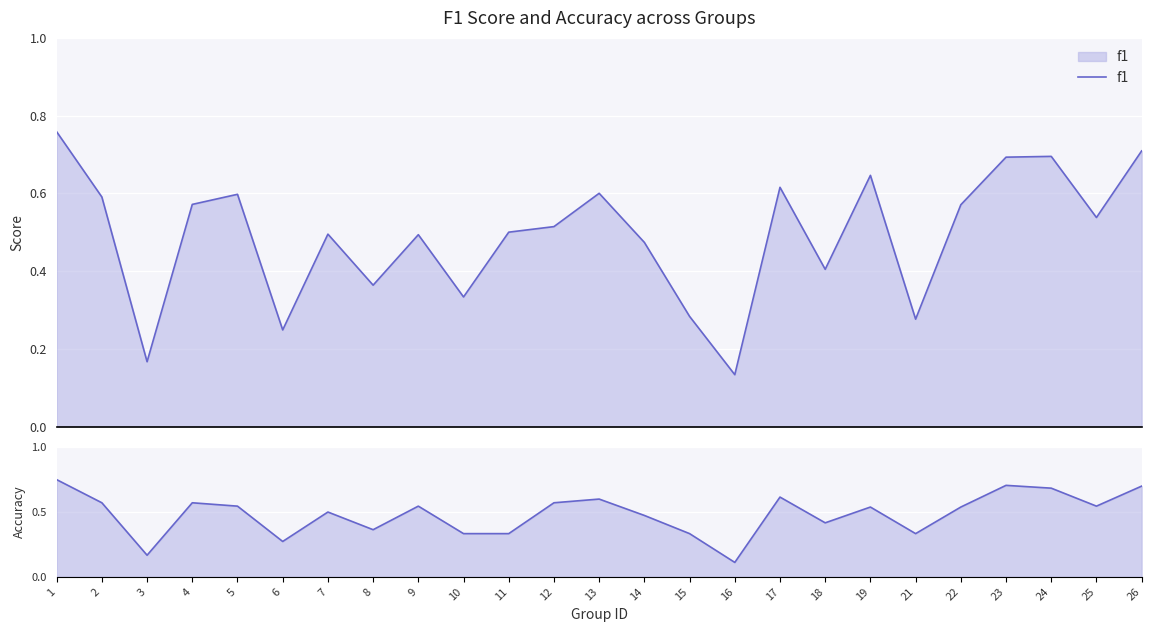

At which category does accuracy reach its first local peak?

4